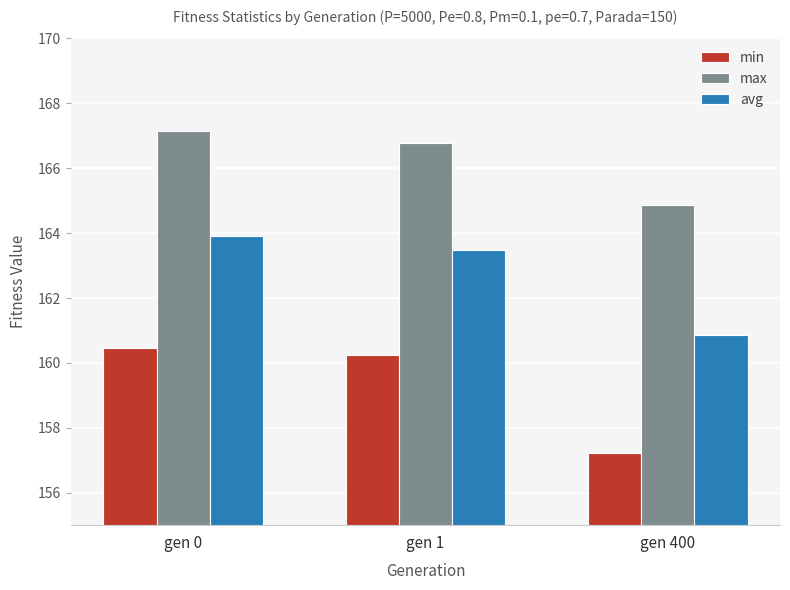

What is the difference between the highest and lowest values at gen 0?

6.7